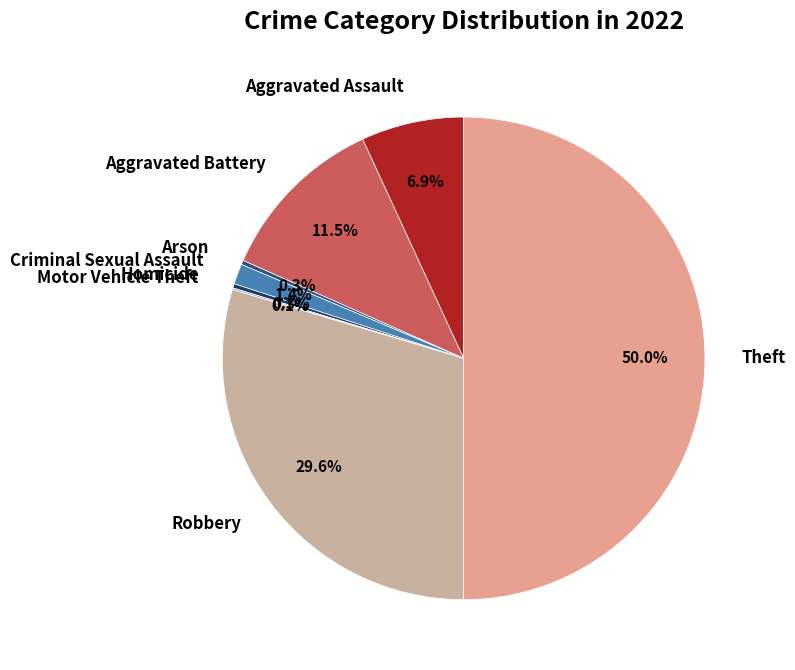

Does Aggravated Assault represent more than half of the total?

No